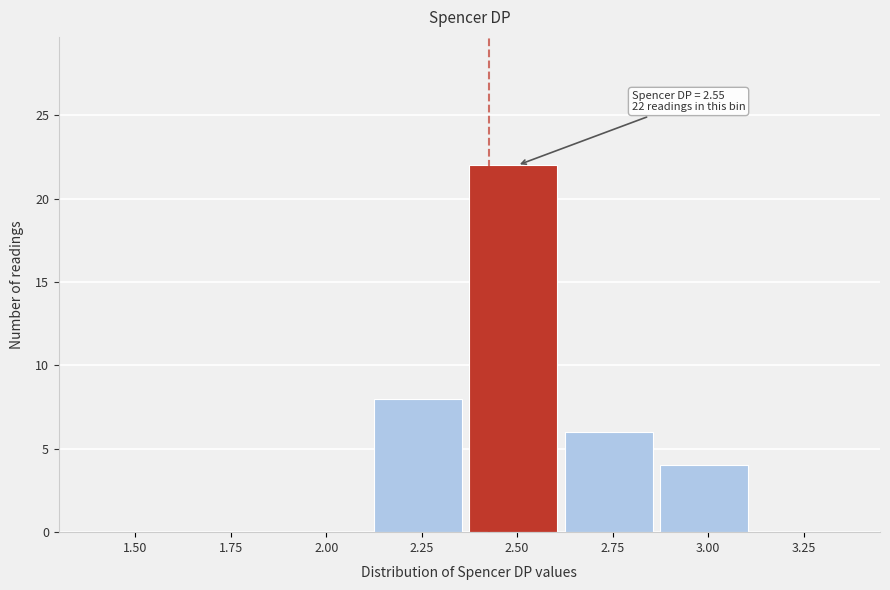

Reading left to right, what are all the values shown in this chart?

1.50=0	1.75=0	2.00=0	2.25=8	2.50=22	2.75=6	3.00=4	3.25=0